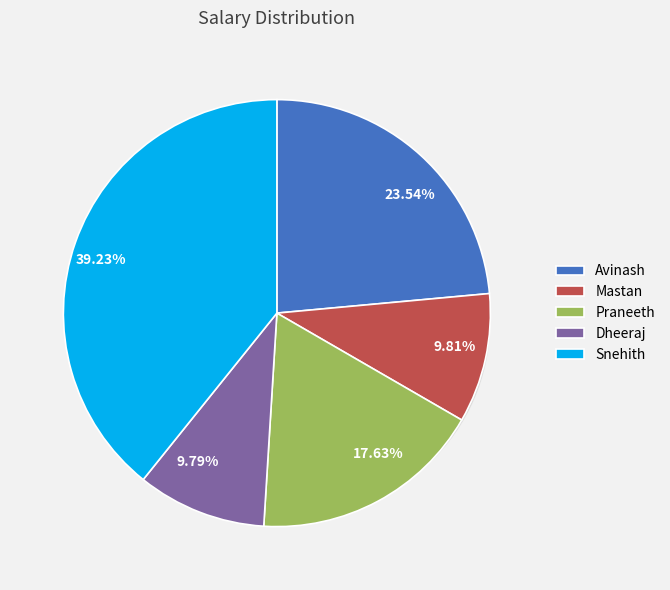

Count the number of slices in the pie.

5